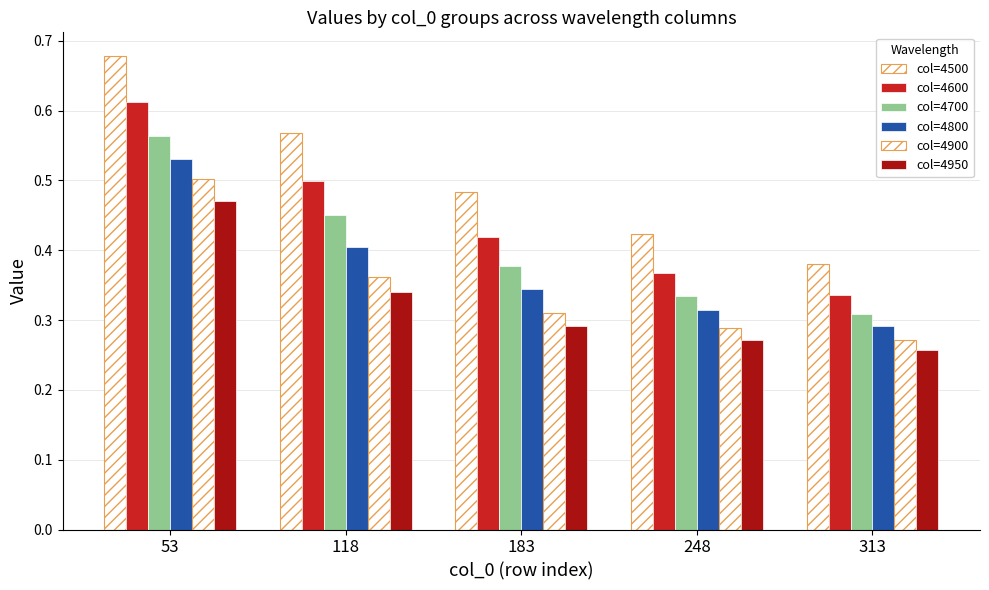

Which category has the highest value in the col=4500 series?

53